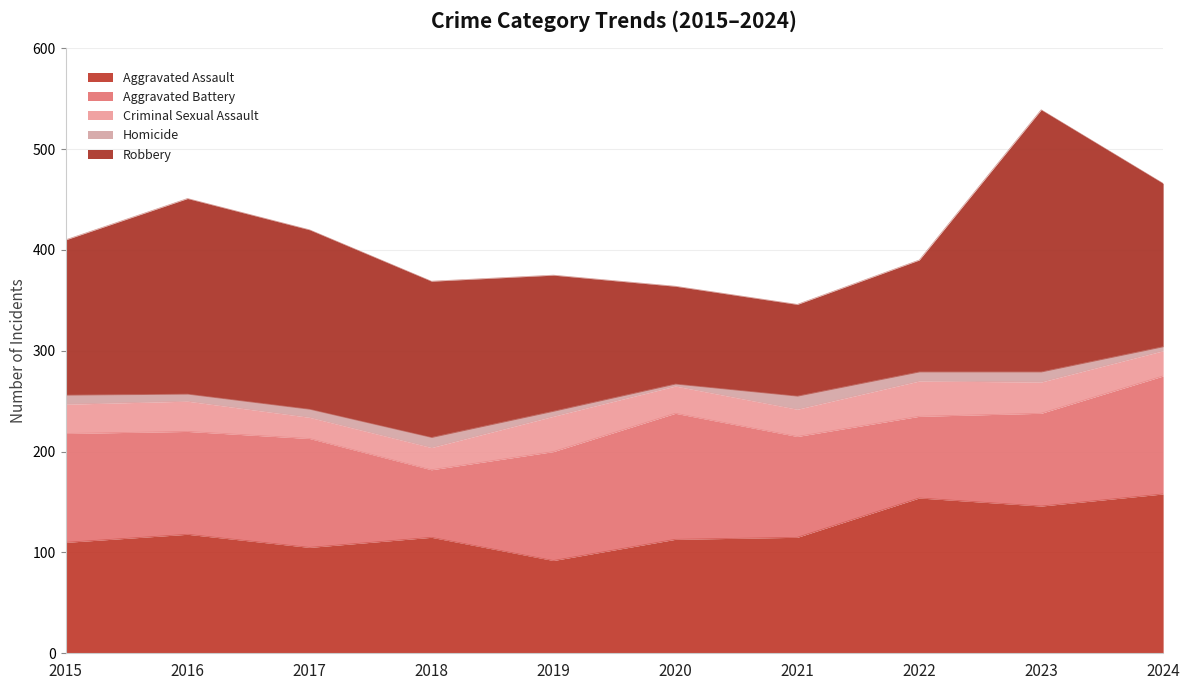

The Aggravated Assault series shows 230 at 2024. True or false?

False